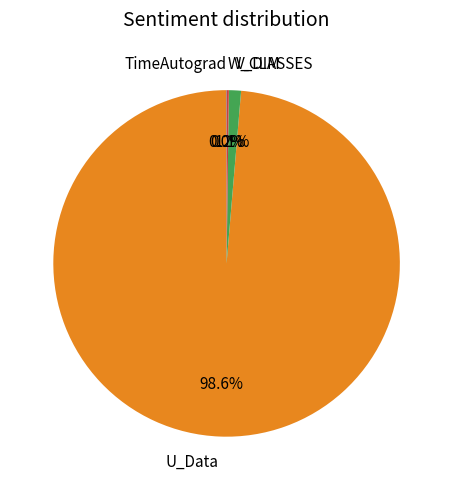

What is the largest slice in the pie chart?

U_Data